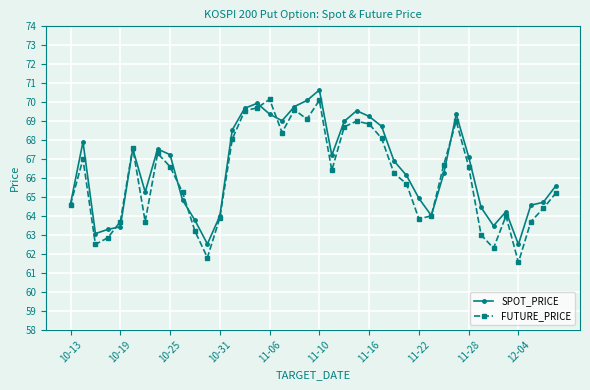

Which series has the widest spread of values?

FUTURE_PRICE